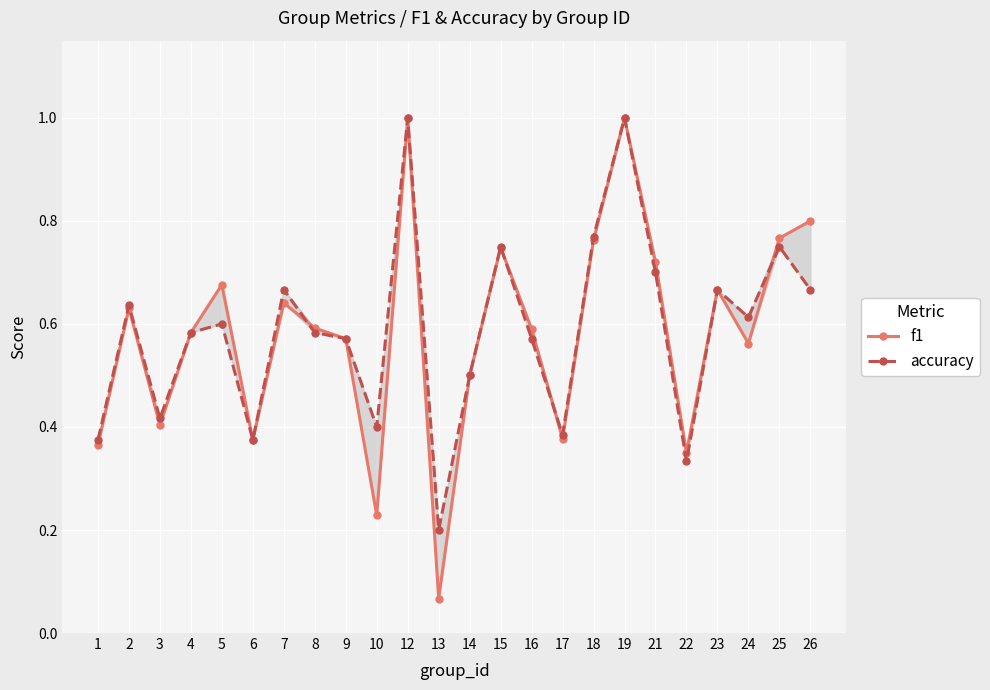

Rank the categories by f1 value from lowest to highest.

13, 10, 22, 1, 6, 17, 3, 14, 24, 9, 4, 16, 8, 2, 7, 23, 5, 21, 15, 18, 25, 26, 12, 19